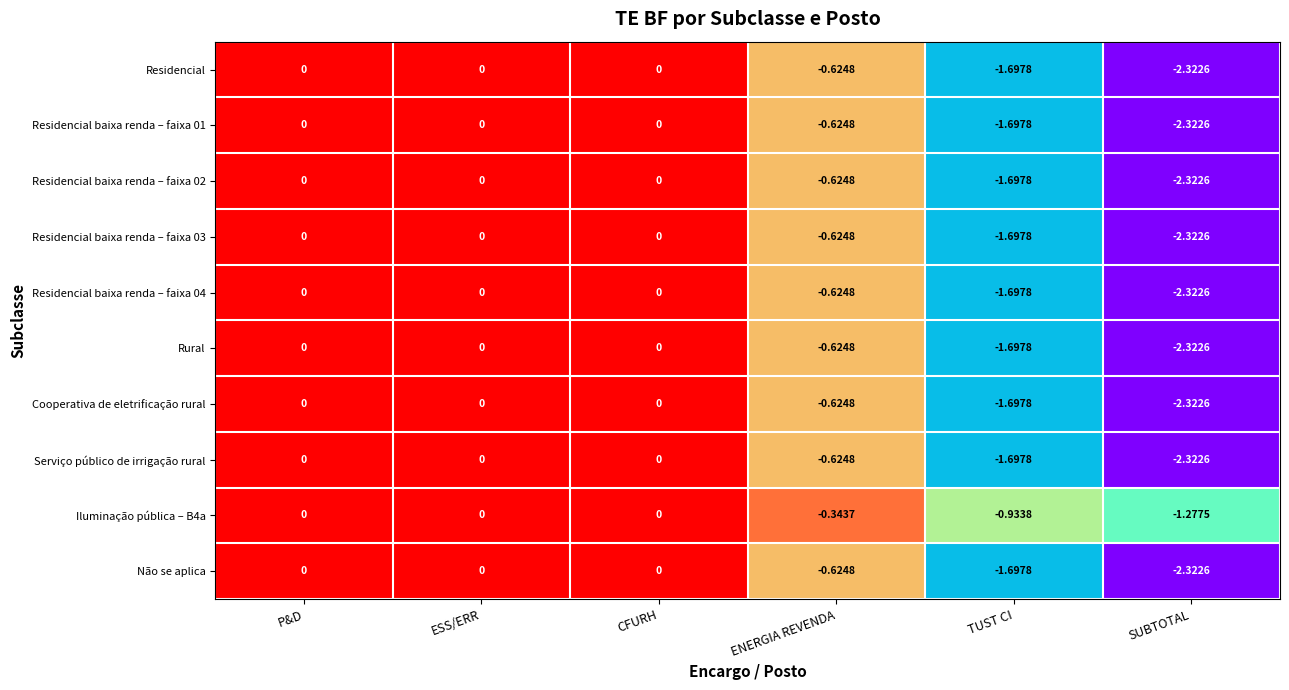

Is the value of Serviço público de irrigação rural at ESS/ERR greater than the value of Rural at TUST CI?

Yes